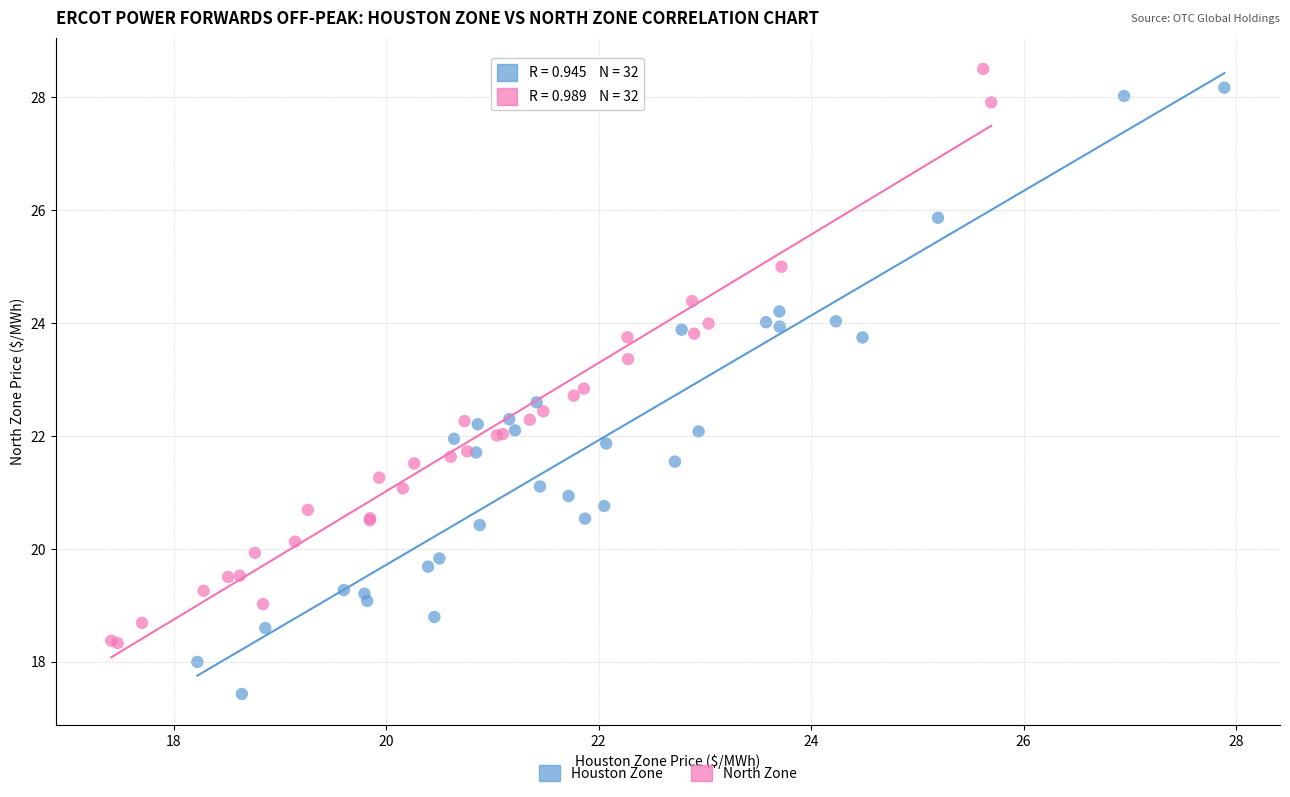

Which series contains the lowest Y value?

Houston Zone